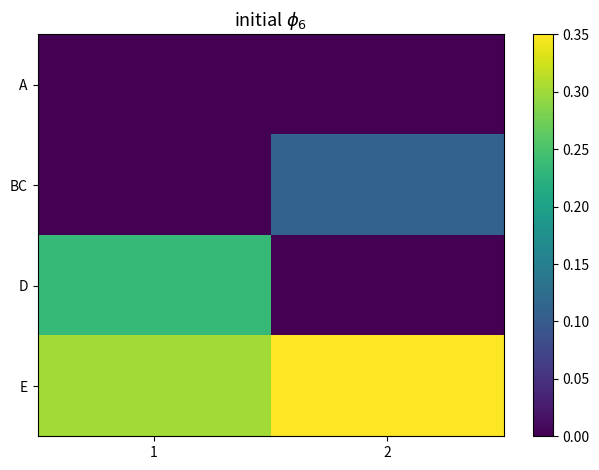

At which category is the sum across all series the highest?

1